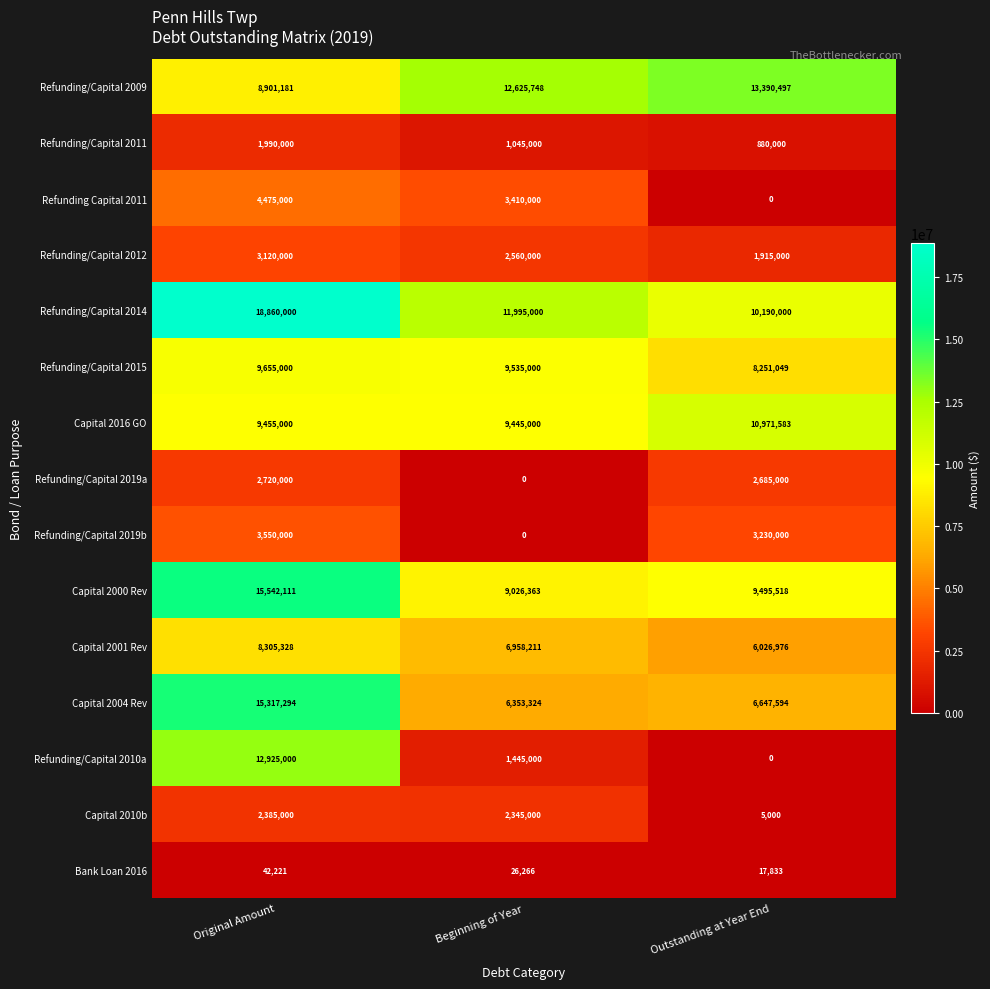

What is the sum of all Capital 2010b values?

4735000